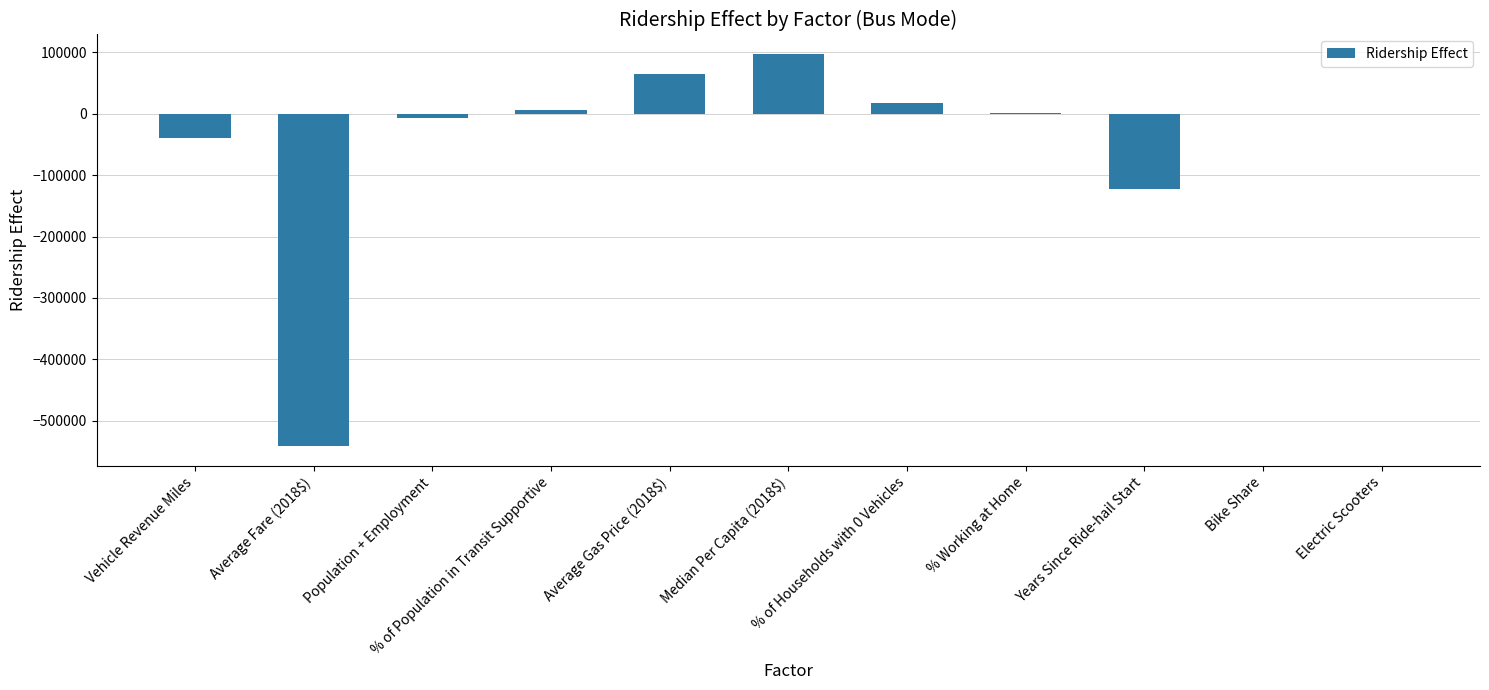

At which label is the value closest to -222450?

Years Since Ride-hail Start